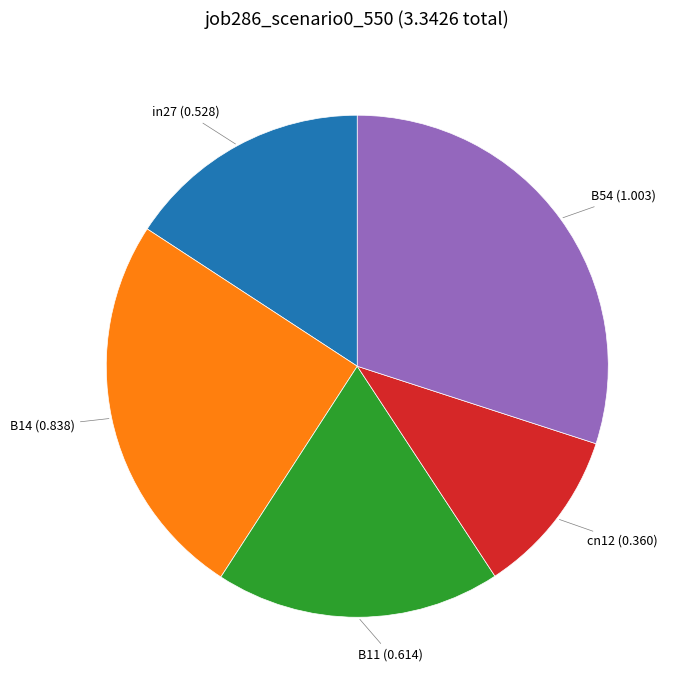

Is there a majority slice in this chart?

No